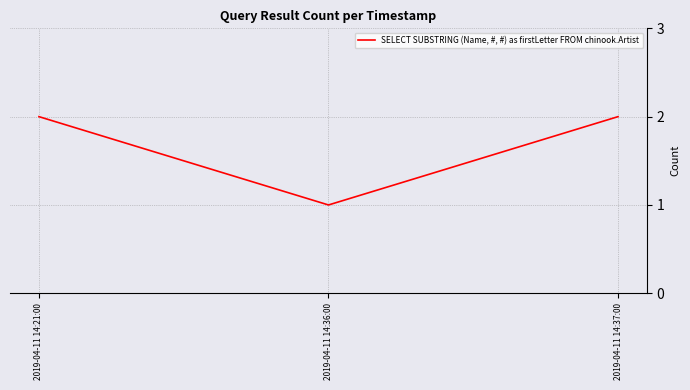

Approximately how many times larger is the value at 2019-04-11 14:21:00 compared to 2019-04-11 14:36:00?

2.0